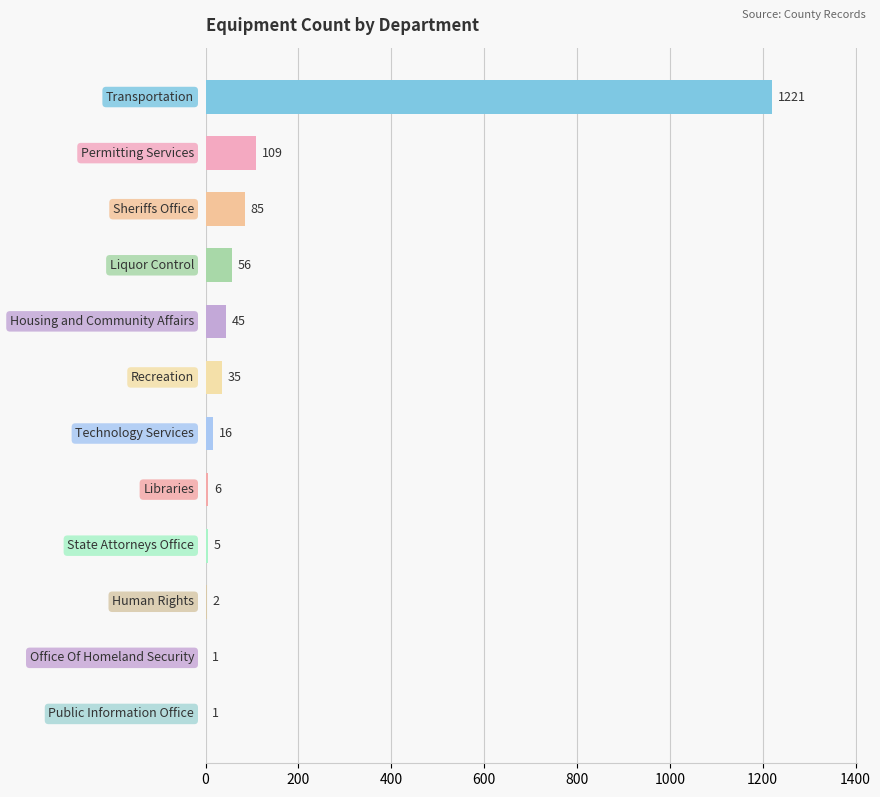

What is the greatest value displayed?

1221